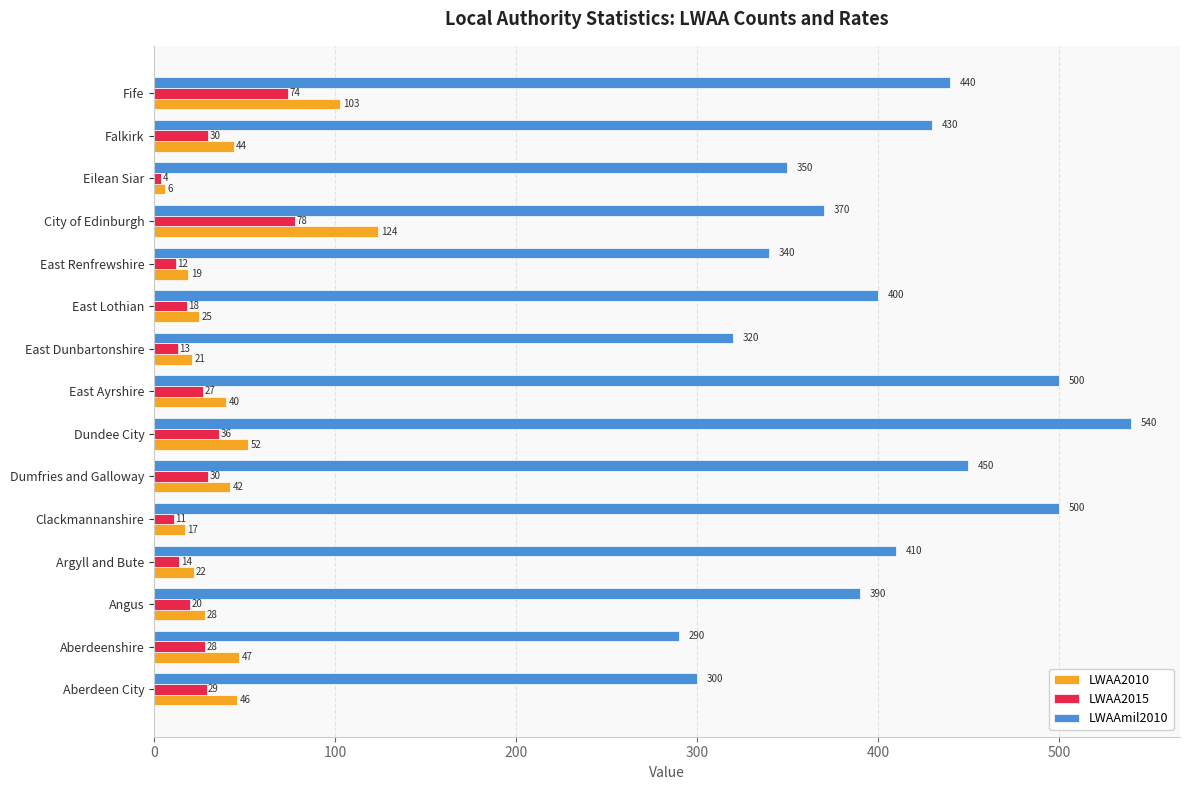

What are all the series names shown in the legend?

LWAA2010, LWAA2015, LWAAmil2010